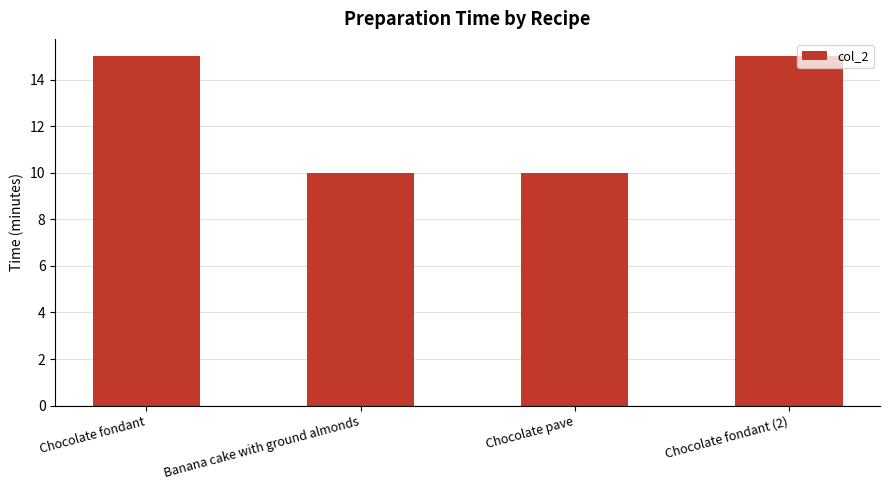

Read the value at Banana cake with ground almonds.

10